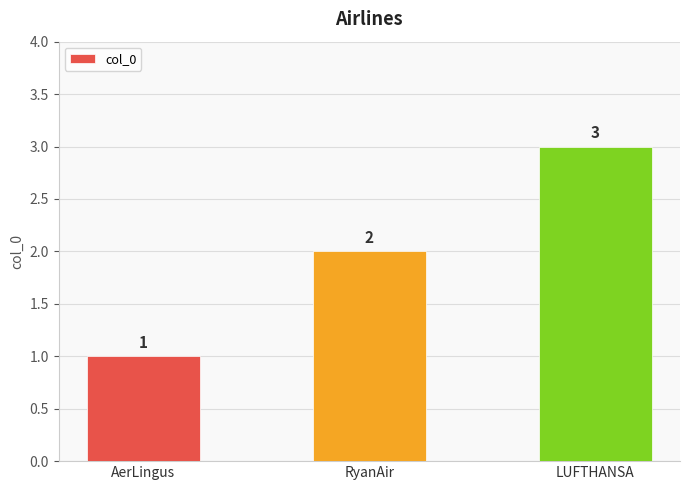

What is the sum of all values?

6